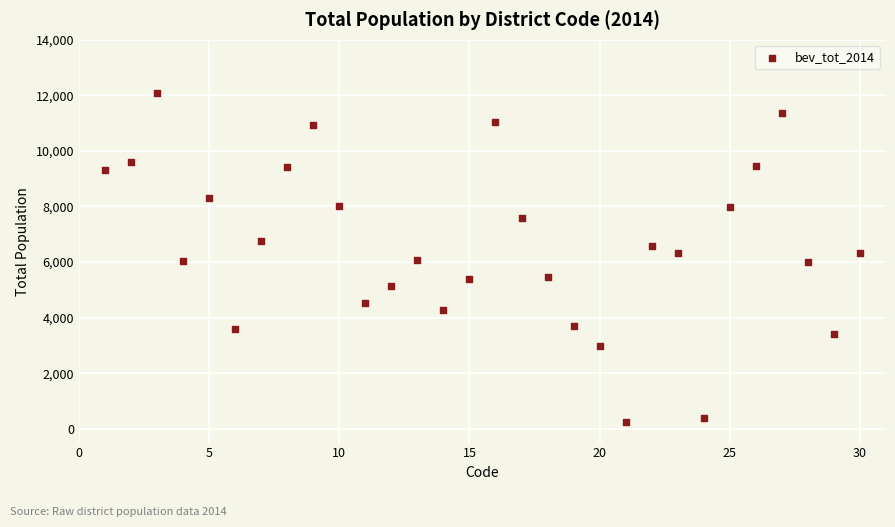

What is the range of X values (max minus min)?

29